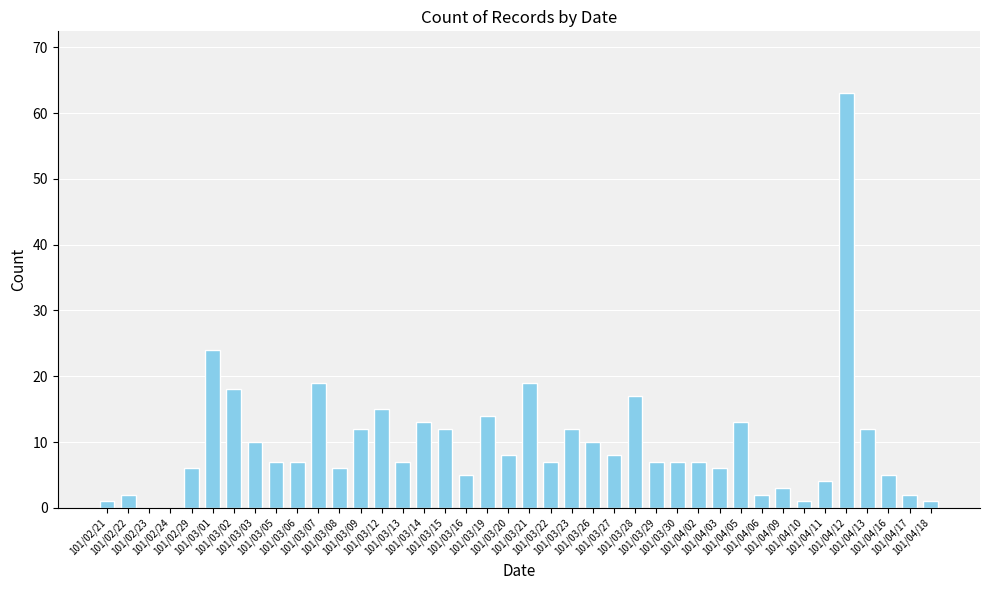

What is the difference between the values at 101/04/11 and 101/04/09?

1